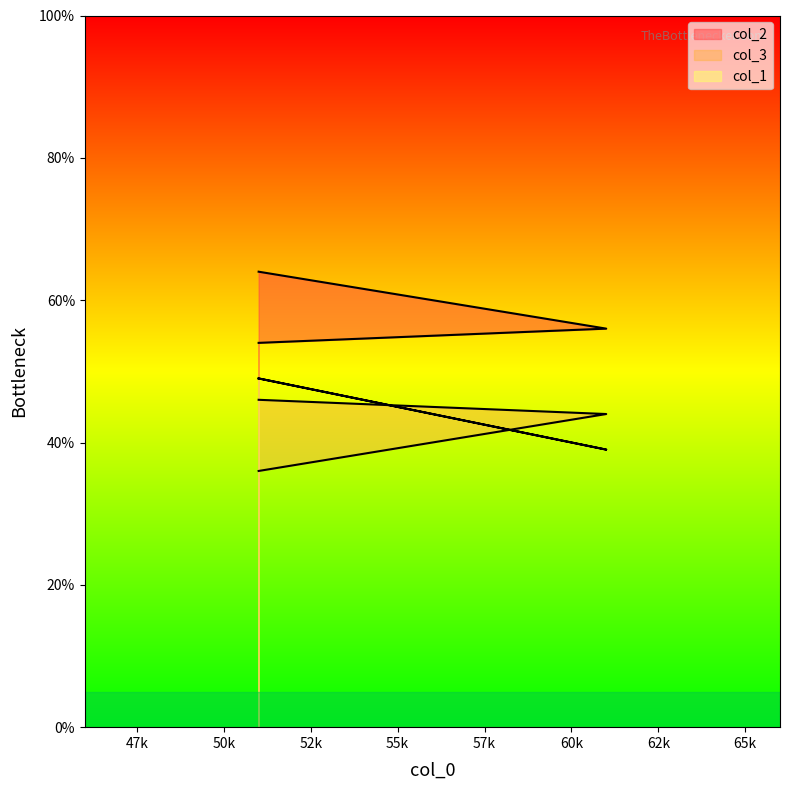

What is the difference between the second highest and minimum values in the col_2 series?

2